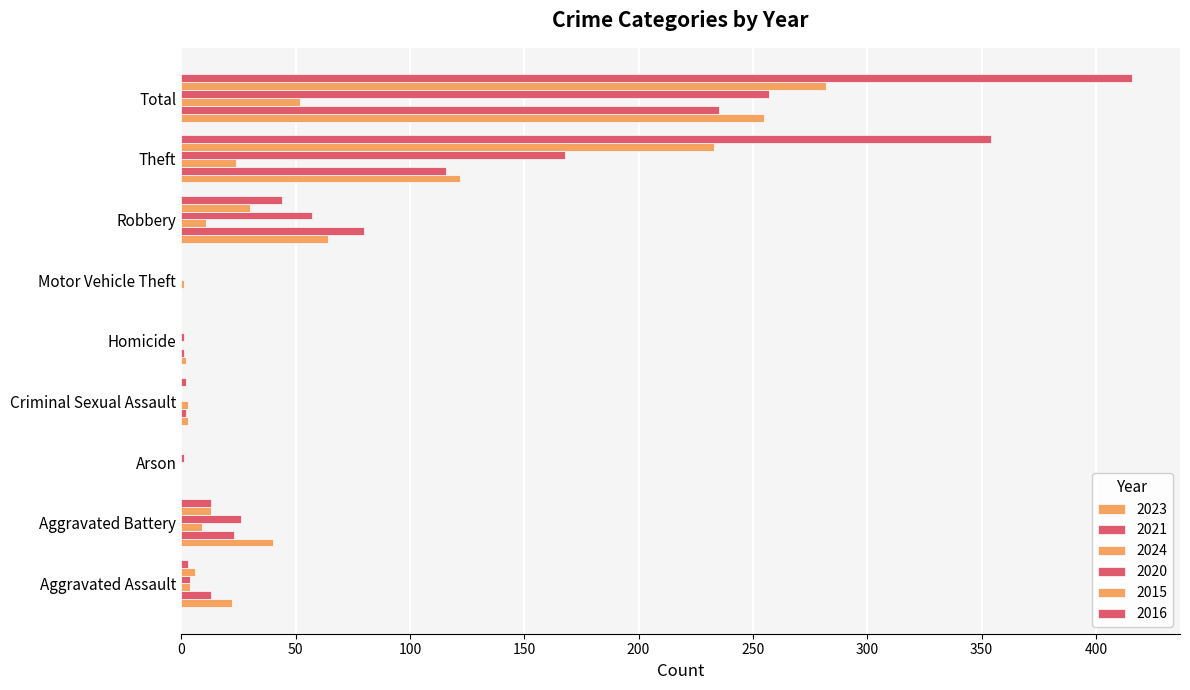

Reading left to right, transcribe all the data shown in this chart.

2023: 22	40	0	3	2	0	64	122	255
2021: 13	23	0	2	1	0	80	116	235
2024: 4	9	0	3	0	1	11	24	52
2020: 4	26	1	0	1	0	57	168	257
2015: 6	13	0	0	0	0	30	233	282
2016: 3	13	0	2	0	0	44	354	416